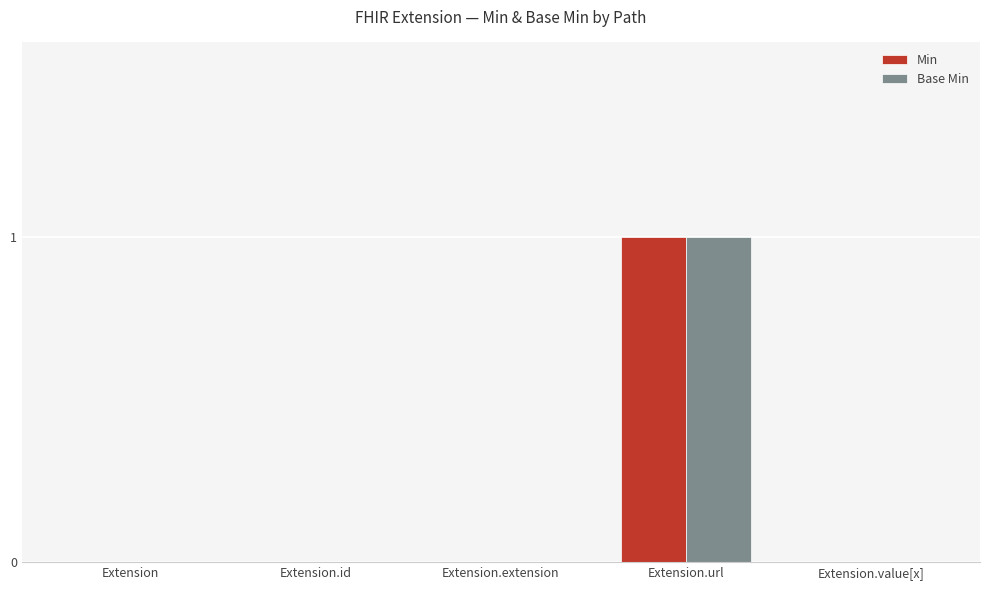

At which category is the sum across all series the highest?

Extension.url